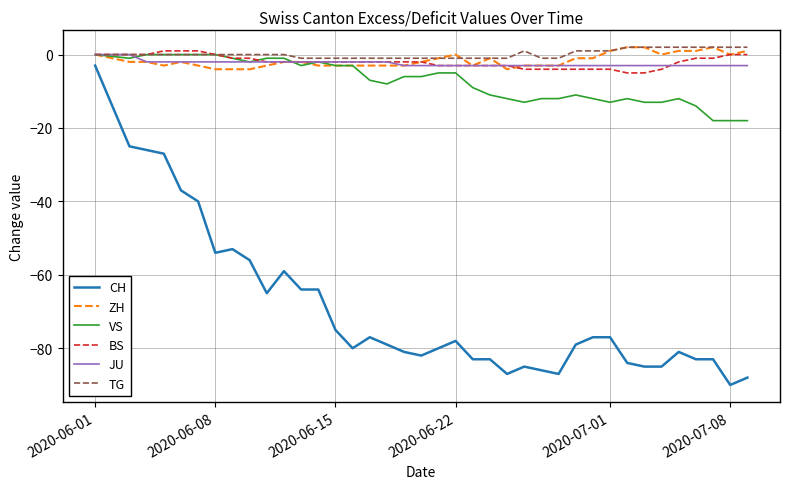

True or false: CH and TG intersect in this chart.

False